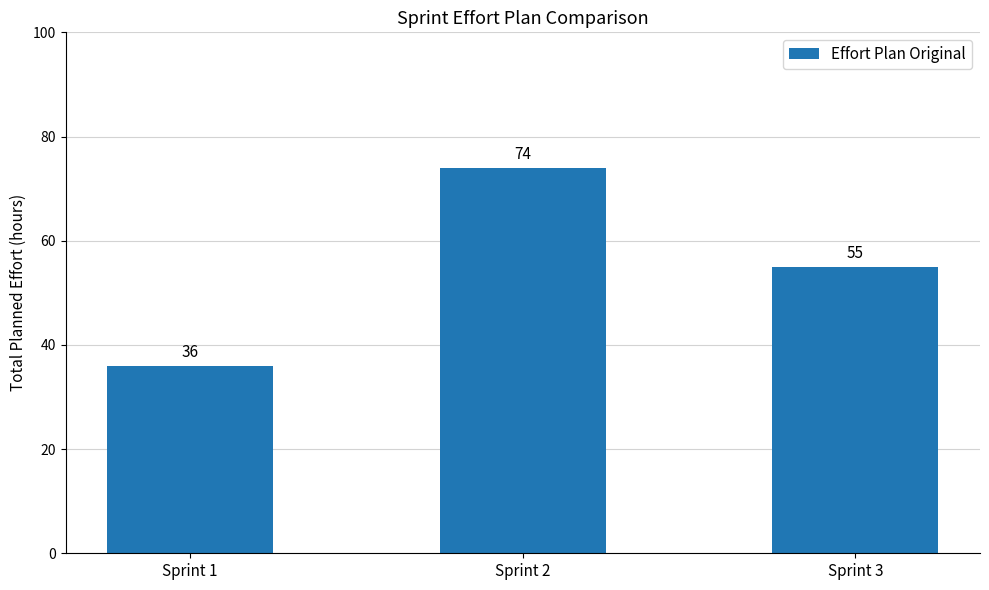

What is the smallest value displayed?

36